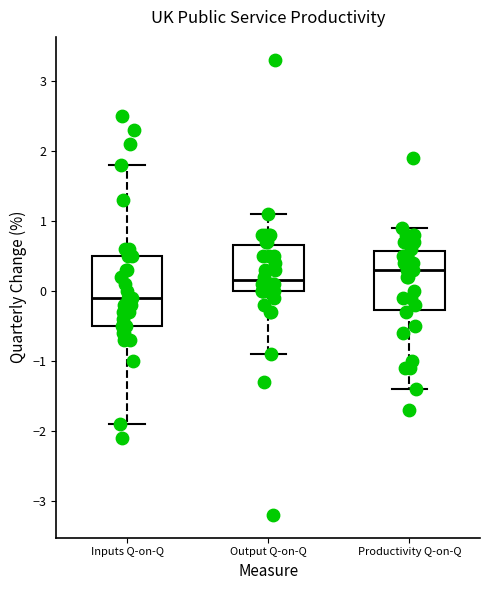

Which box has the highest median line?

Productivity Q-on-Q